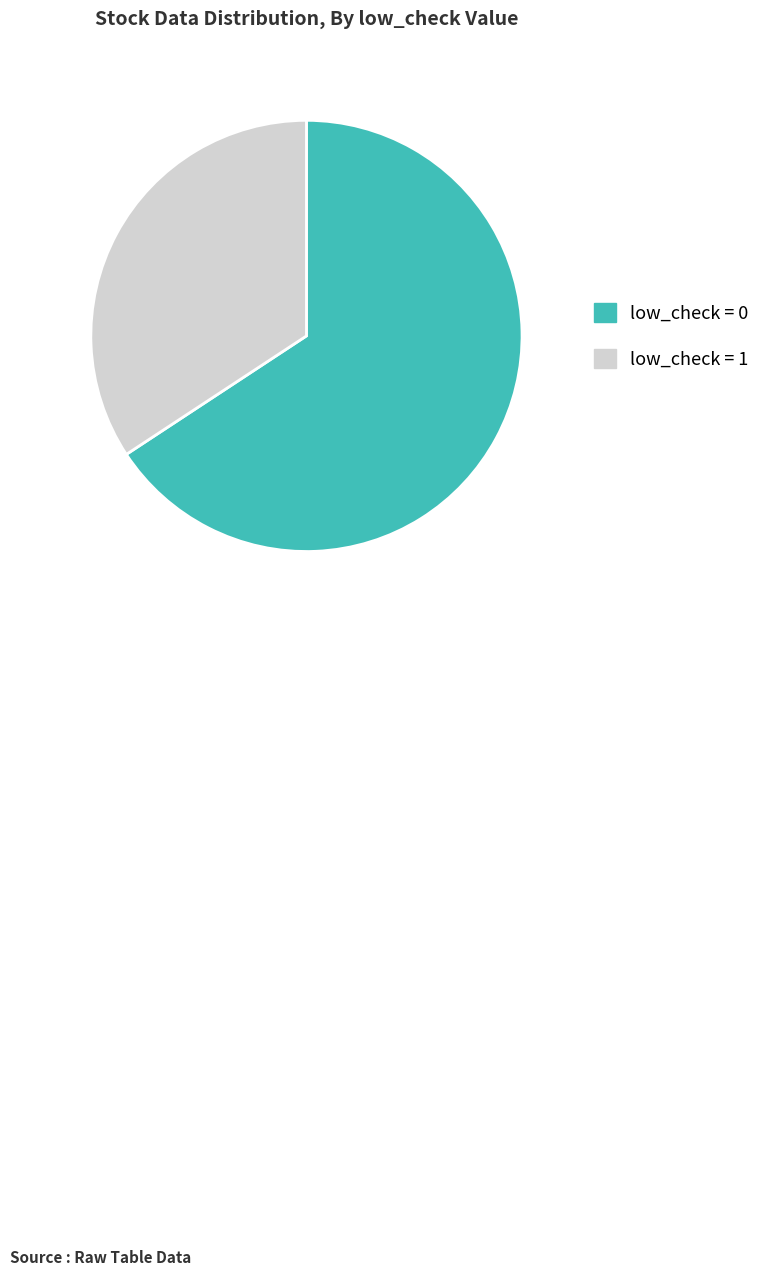

What is the majority slice?

low_check = 0